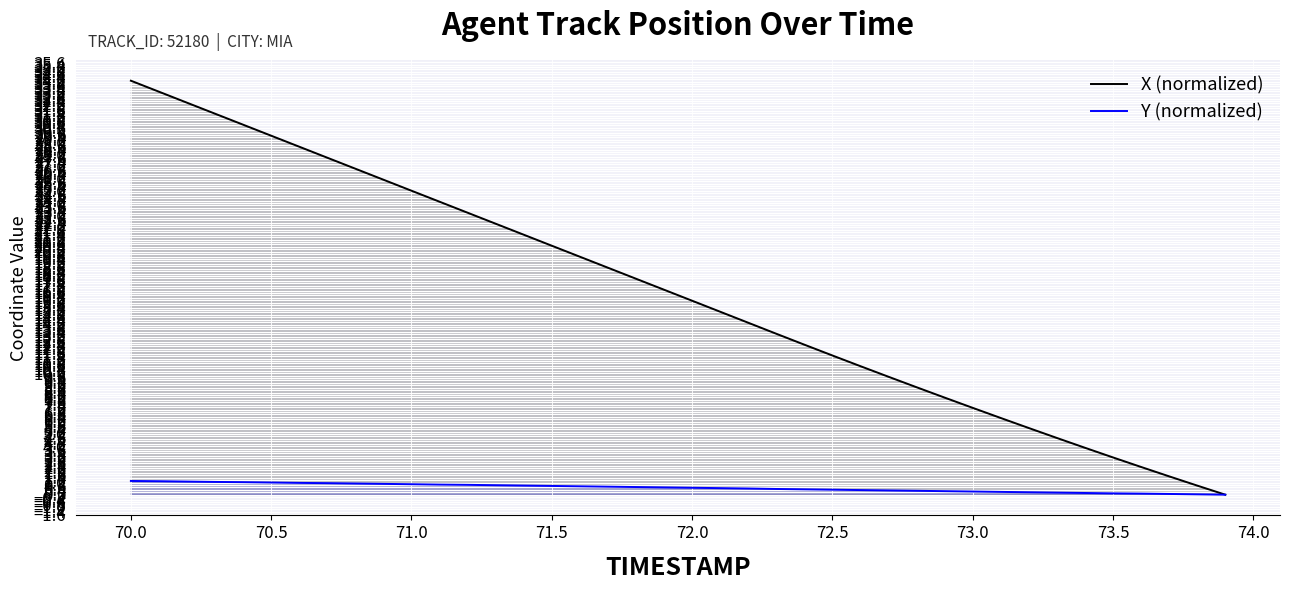

What is the difference between the maximum and minimum values in the X (normalized) series?

34.1